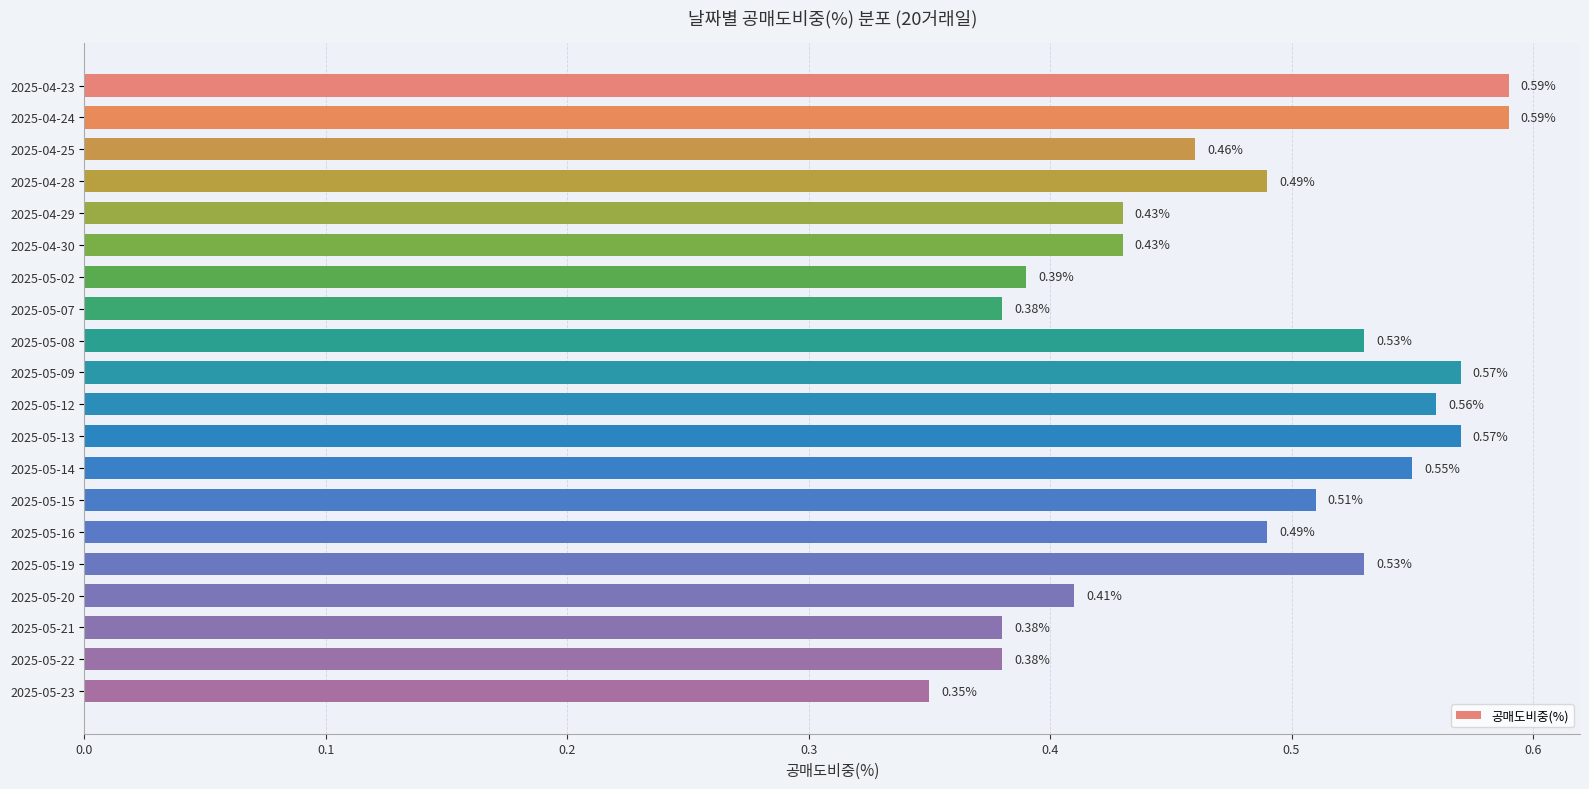

What is the sum of the values at 2025-04-25 and 2025-04-24?

1.1